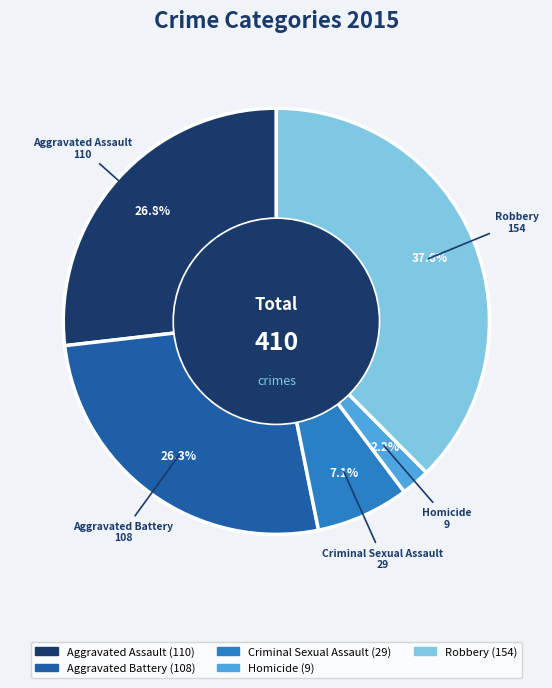

Combined, do Aggravated Assault and Homicide account for over 50%?

No